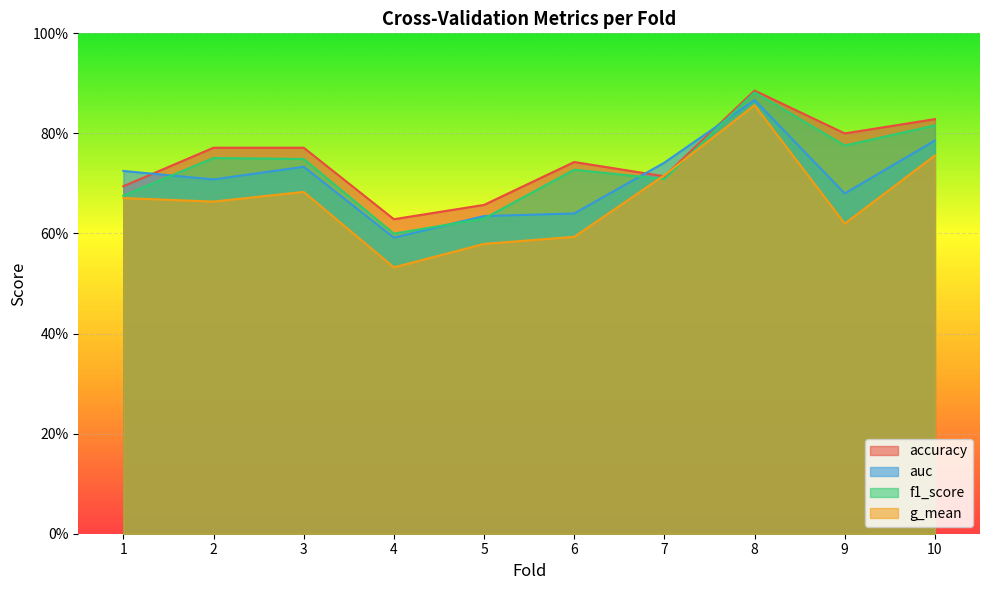

At which category does auc reach its first local peak?

3